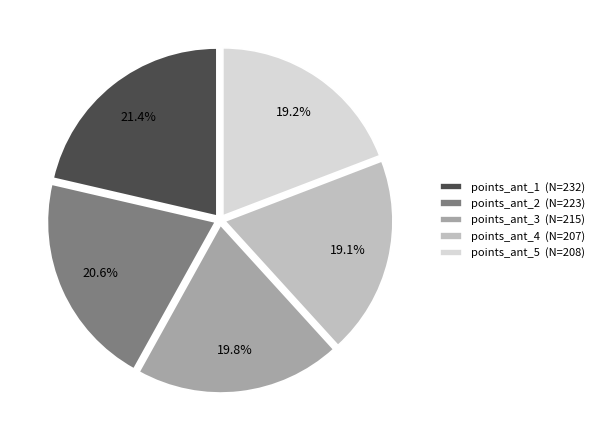

How many segments does this pie chart have?

5